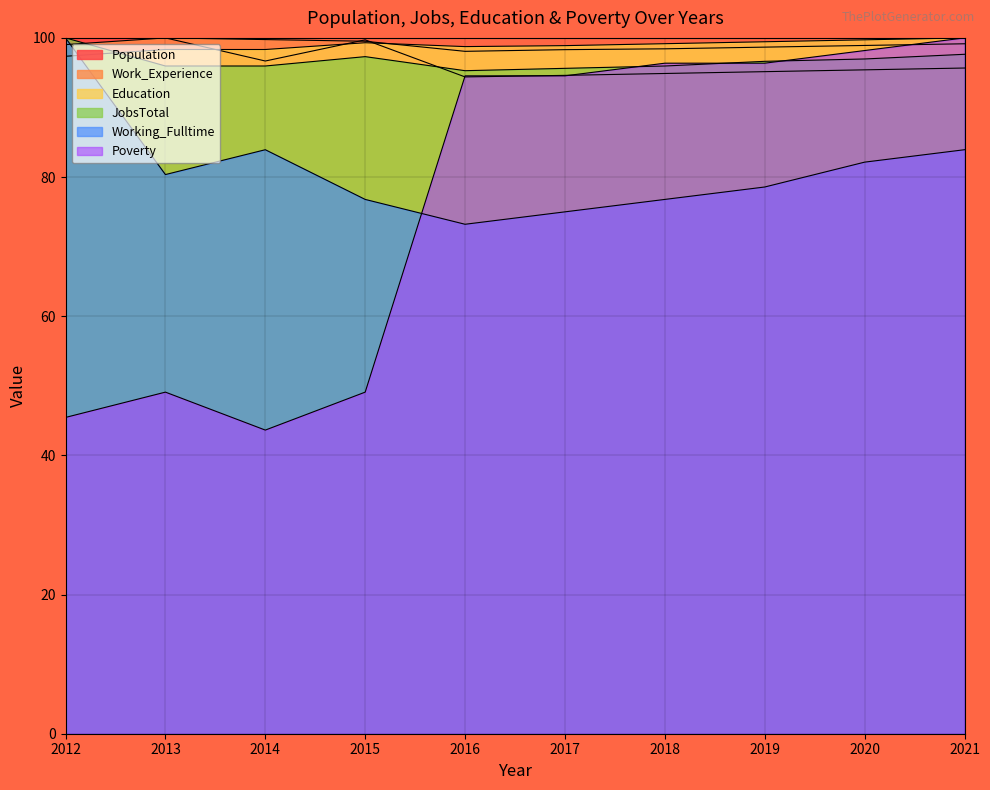

Reading right to left, transcribe all the data shown in this chart.

Population: 2021=95.7	2020=95.4	2019=95.1	2018=94.9	2017=94.6	2016=94.4	2015=99.7	2014=96.7	2013=100.0	2012=100.0
Work_Experience: 2021=99.2	2020=98.9	2019=98.7	2018=98.4	2017=98.3	2016=98.1	2015=99.5	2014=99.8	2013=100.0	2012=99.0
Education: 2021=100.0	2020=99.7	2019=99.4	2018=99.2	2017=98.9	2016=98.7	2015=99.3	2014=98.3	2013=98.3	2012=97.4
JobsTotal: 2021=97.6	2020=97.0	2019=96.6	2018=96.0	2017=95.6	2016=95.3	2015=97.3	2014=96.0	2013=96.0	2012=100.0
Working_Fulltime: 2021=83.9	2020=82.1	2019=78.6	2018=76.8	2017=75.0	2016=73.2	2015=76.8	2014=83.9	2013=80.4	2012=100.0
Poverty: 2021=100.0	2020=98.2	2019=96.4	2018=96.4	2017=94.5	2016=94.5	2015=49.1	2014=43.6	2013=49.1	2012=45.5